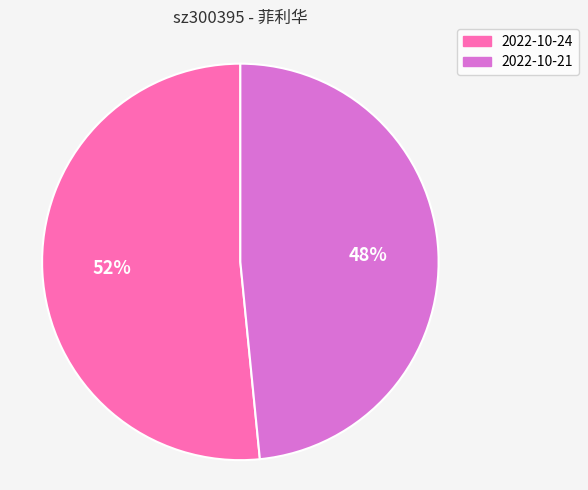

To the nearest percent, what is the average slice percentage?

50%